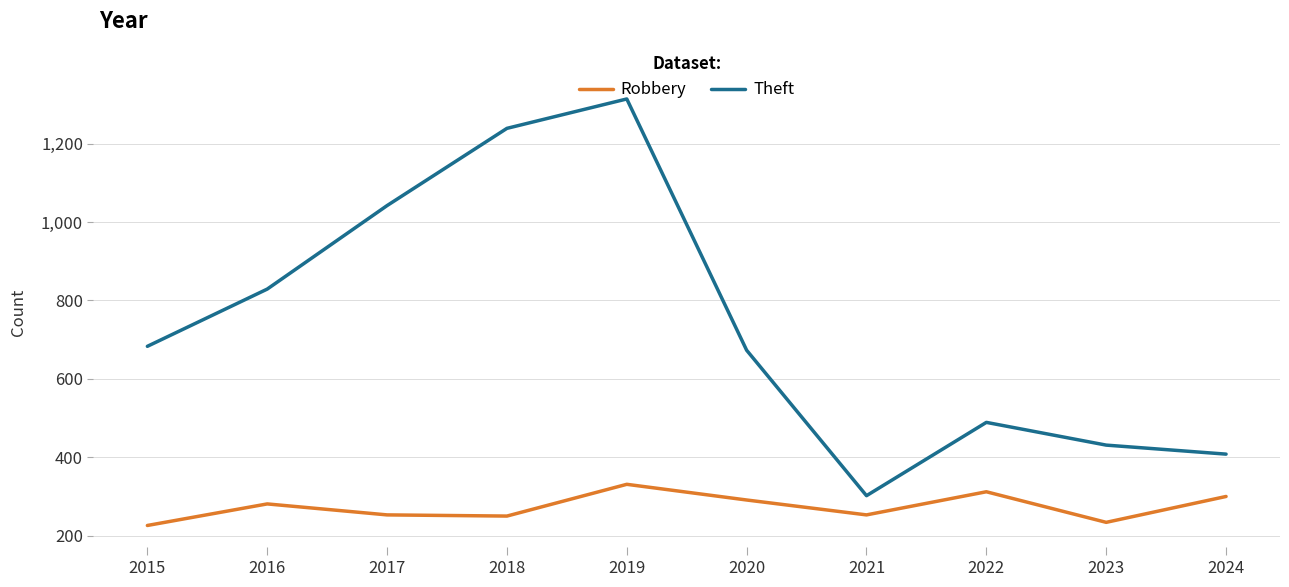

Between 2016 and 2018, which series saw the biggest shift?

Theft